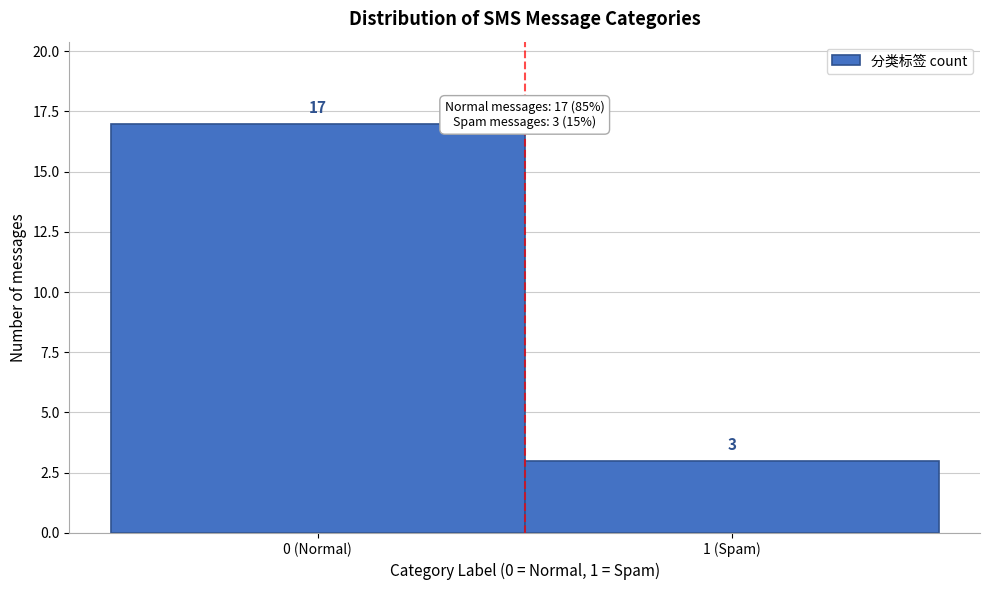

Reading left to right, extract all data points from this chart.

0 (Normal)=17	1 (Spam)=3